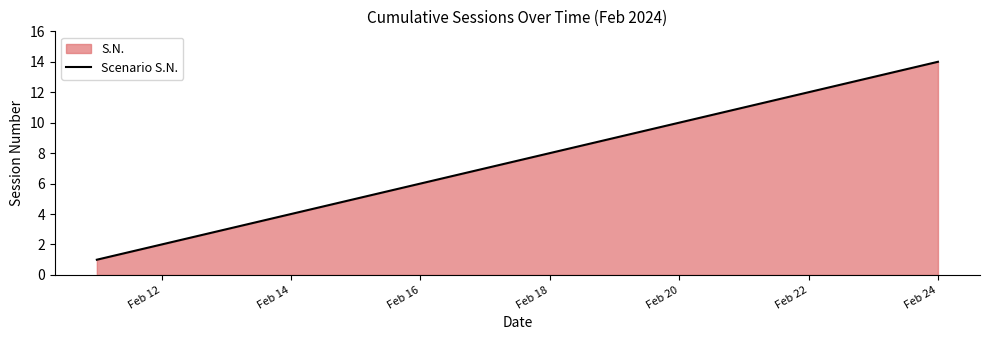

What is the change in value from Feb 12 to Feb 20?

+8